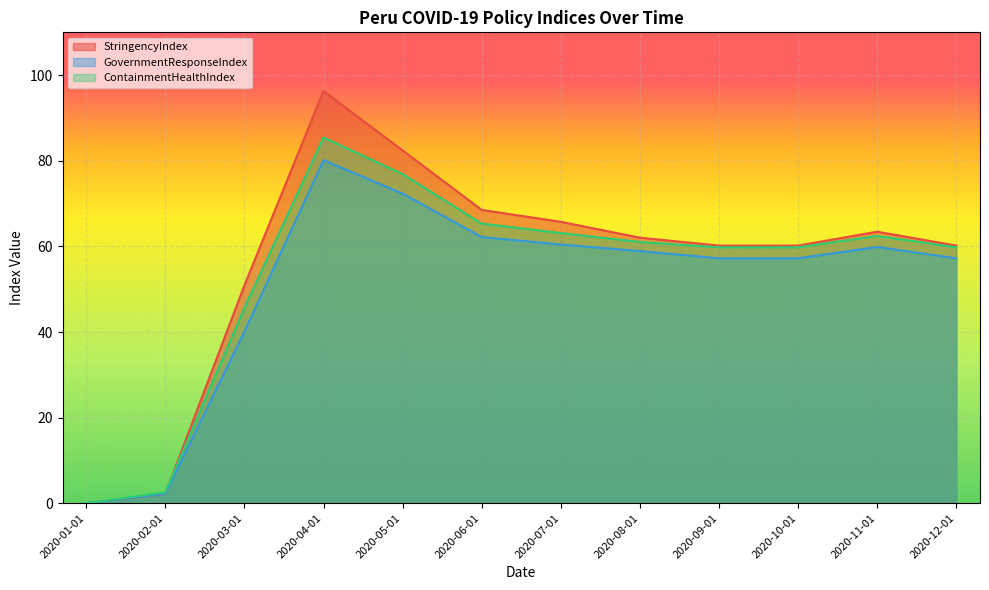

Is the value of ContainmentHealthIndex at 2020-10-01 greater than the value of GovernmentResponseIndex at 2020-07-01?

No